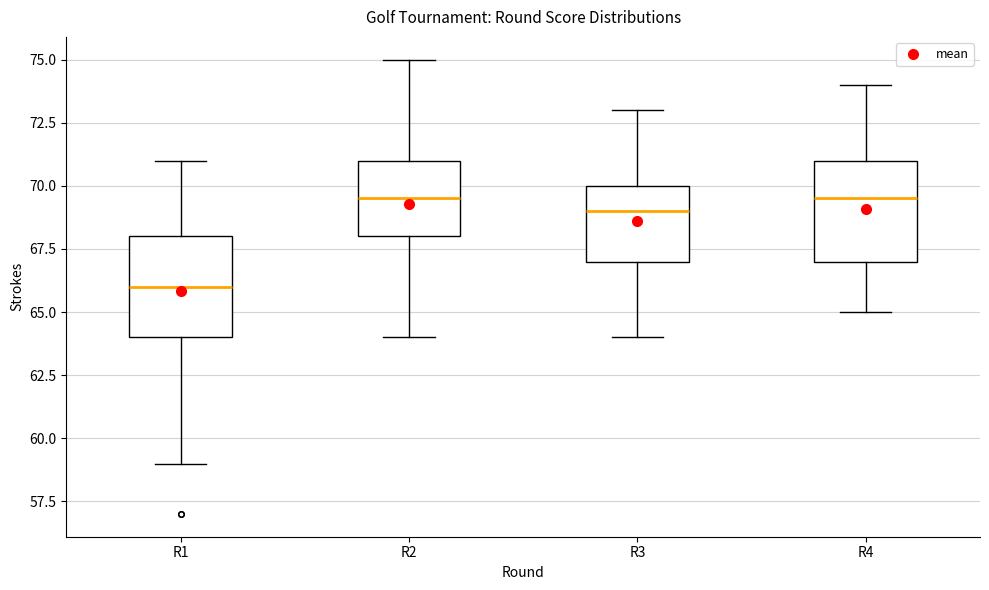

Reading left to right, transcribe this box plot: for each box, give where its median line is, the range the box spans, and where its two whiskers end, as read against the y-axis. The values are not printed on the chart, so give them approximately, as read against the axis.

R1: median 66.0, box 64.0 to 68.0, whiskers 59.0 to 71.0
R2: median 69.5, box 68.0 to 71.0, whiskers 64.0 to 75.0
R3: median 69.0, box 67.0 to 70.0, whiskers 64.0 to 73.0
R4: median 69.5, box 67.0 to 71.0, whiskers 65.0 to 74.0